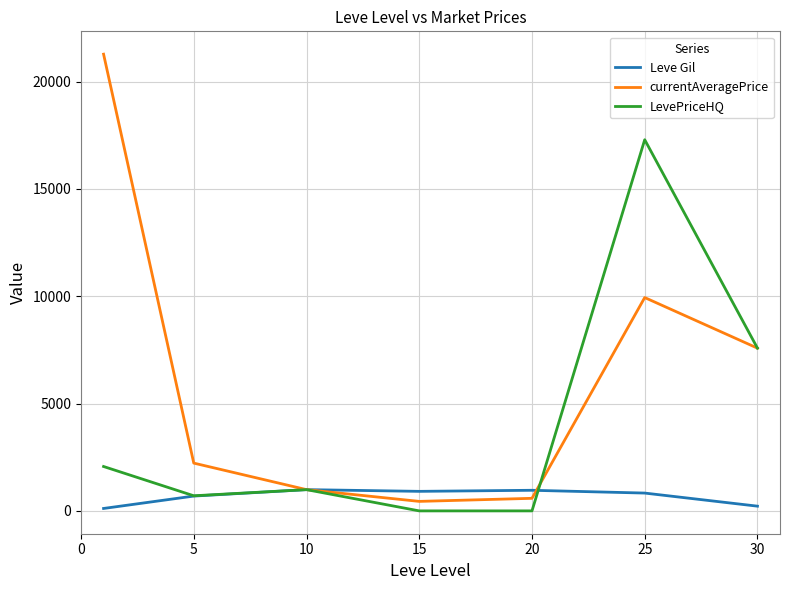

Which series ends up on top after the final intersection of currentAveragePrice and Leve Gil?

currentAveragePrice